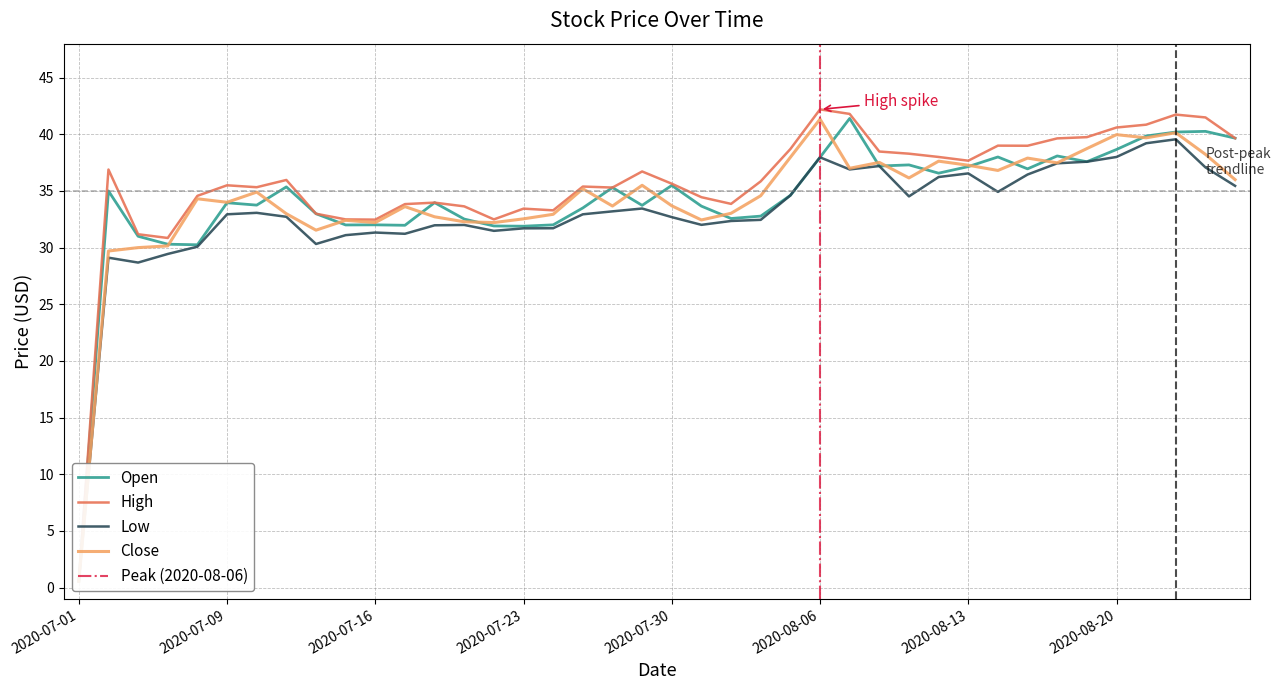

Is this an area chart (filled region under the line)?

No